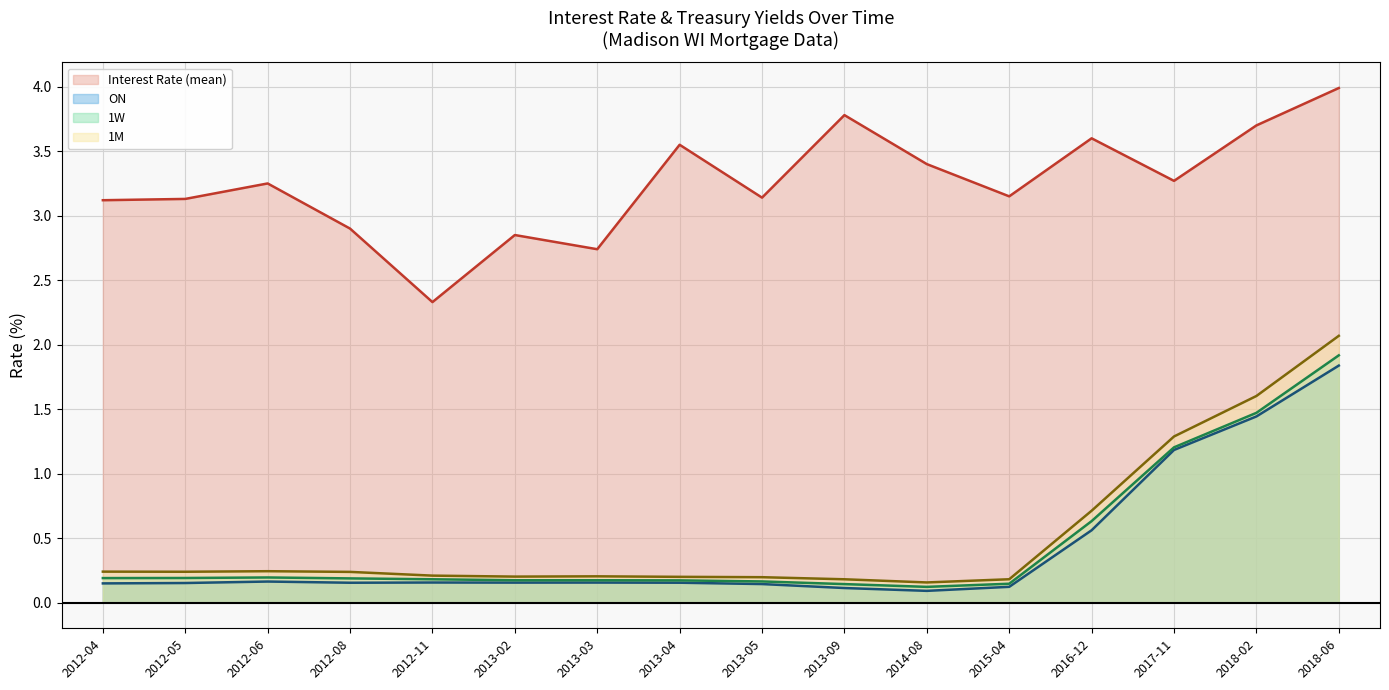

Which series has the largest total across all categories?

Interest Rate (mean)